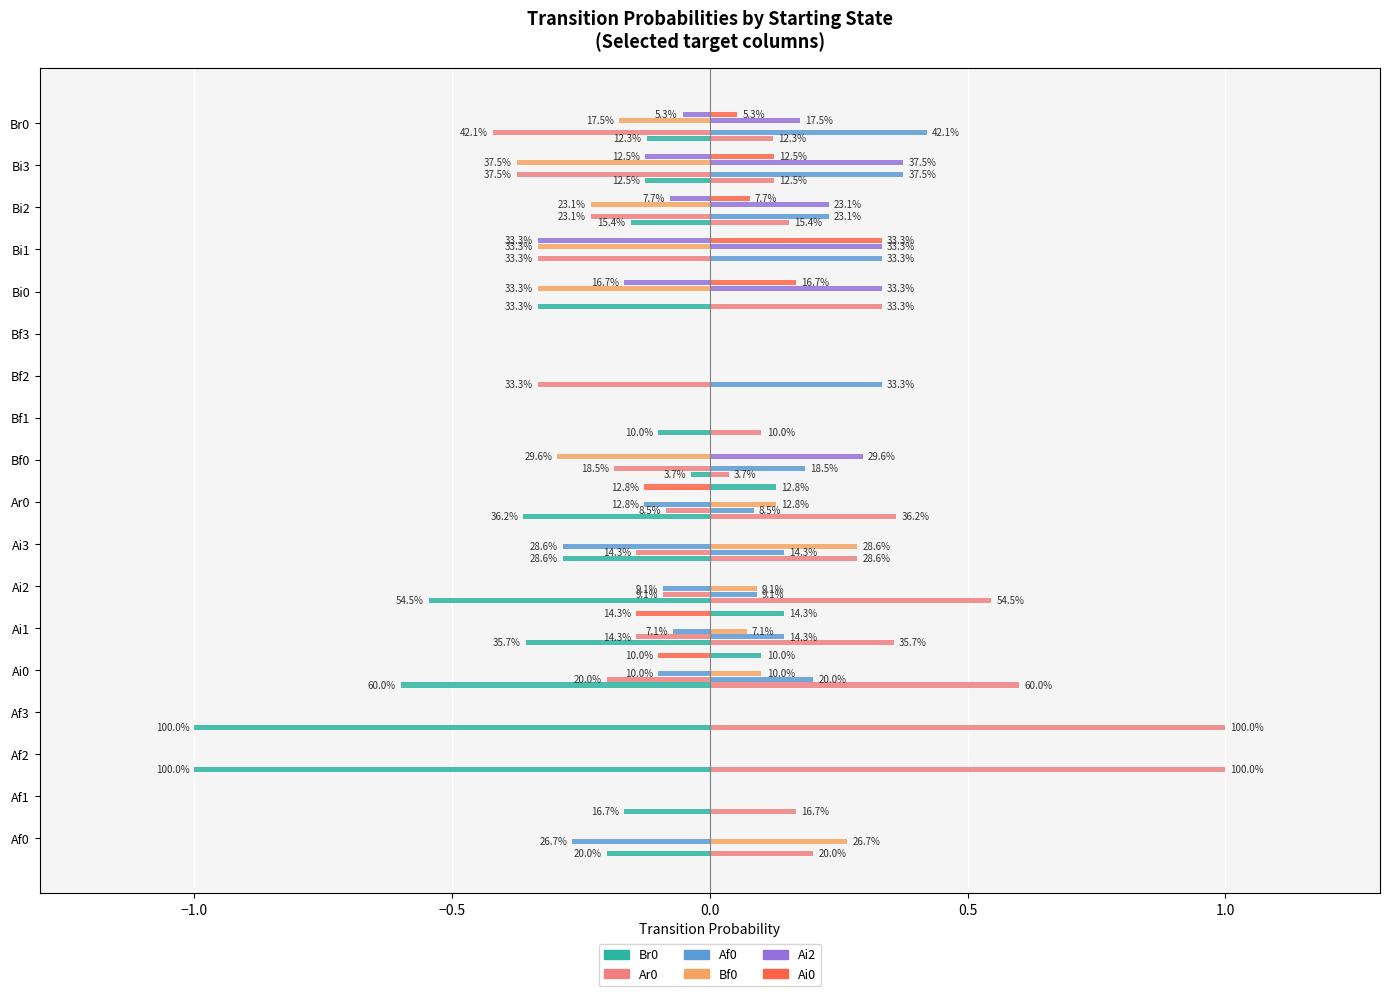

What position from the left is Bi0?

14